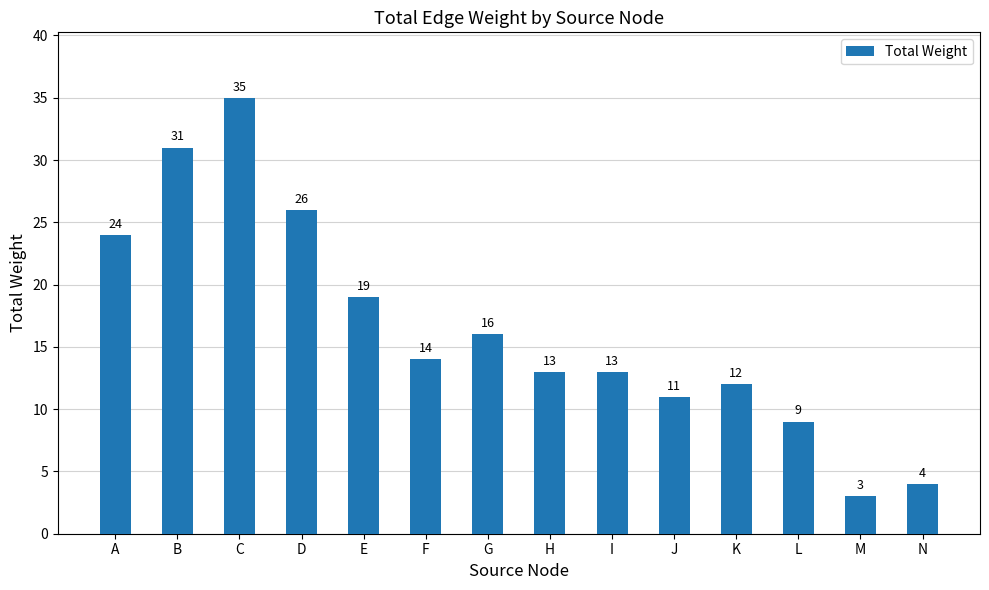

At which label does the data first exceed 14?

A